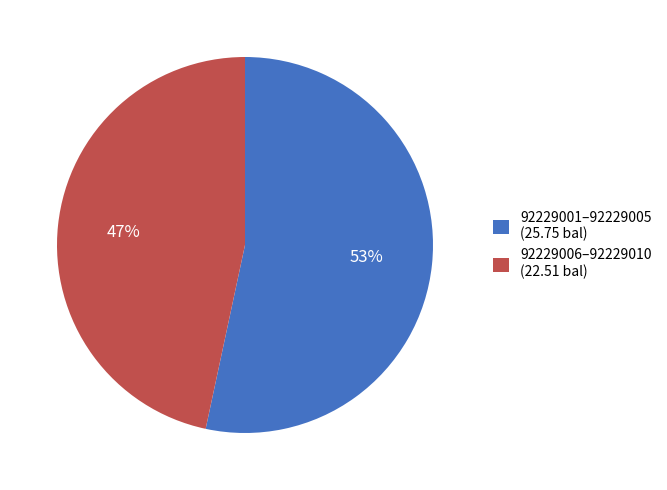

Is the sum of 92229006–92229010 (22.51 bal) and 92229001–92229005 (25.75 bal) greater than half?

Yes